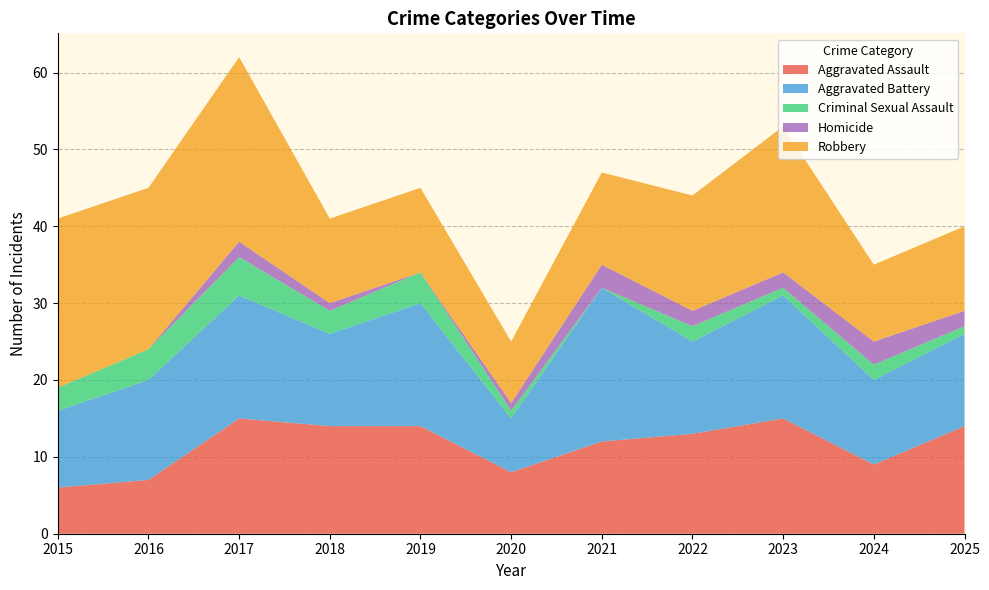

Reading left to right, list all the values displayed in this chart.

Aggravated Assault: 2015=6	2016=7	2017=15	2018=14	2019=14	2020=8	2021=12	2022=13	2023=15	2024=9	2025=14
Aggravated Battery: 2015=10	2016=13	2017=16	2018=12	2019=16	2020=7	2021=20	2022=12	2023=16	2024=11	2025=12
Criminal Sexual Assault: 2015=3	2016=4	2017=5	2018=3	2019=4	2020=1	2021=0	2022=2	2023=1	2024=2	2025=1
Homicide: 2015=0	2016=0	2017=2	2018=1	2019=0	2020=1	2021=3	2022=2	2023=2	2024=3	2025=2
Robbery: 2015=22	2016=21	2017=24	2018=11	2019=11	2020=8	2021=12	2022=15	2023=19	2024=10	2025=11